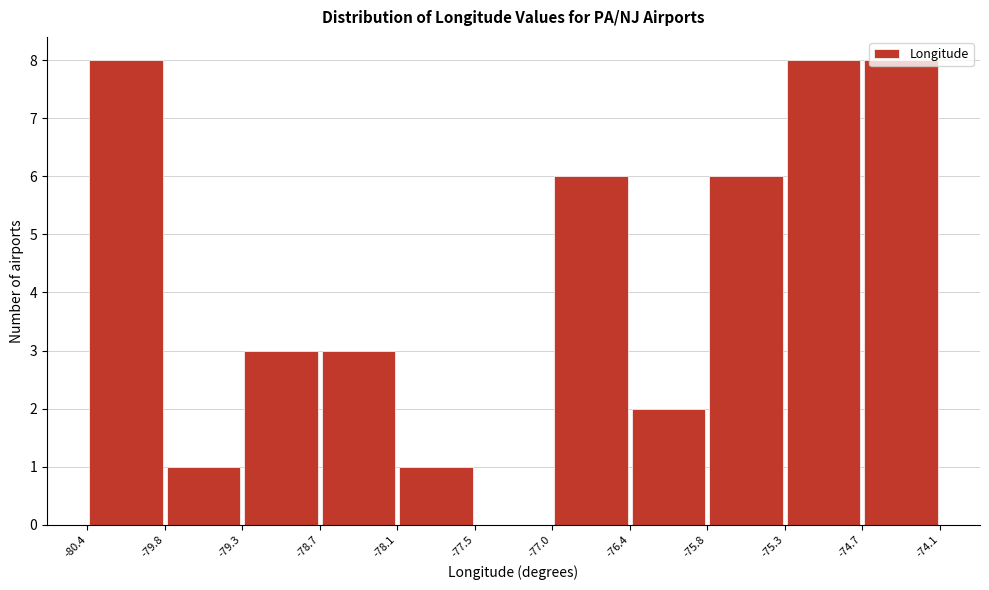

Reading left to right, list every bar in this chart as the range it spans on the x-axis followed by its height. The values are not printed on the chart, so give them approximately, as read against the axis.

-80.4 to -79.8: 8
-79.8 to -79.3: 1
-79.3 to -78.7: 3
-78.7 to -78.1: 3
-78.1 to -77.5: 1
-77.5 to -77.0: 0
-77.0 to -76.4: 6
-76.4 to -75.8: 2
-75.8 to -75.3: 6
-75.3 to -74.7: 8
-74.7 to -74.1: 8